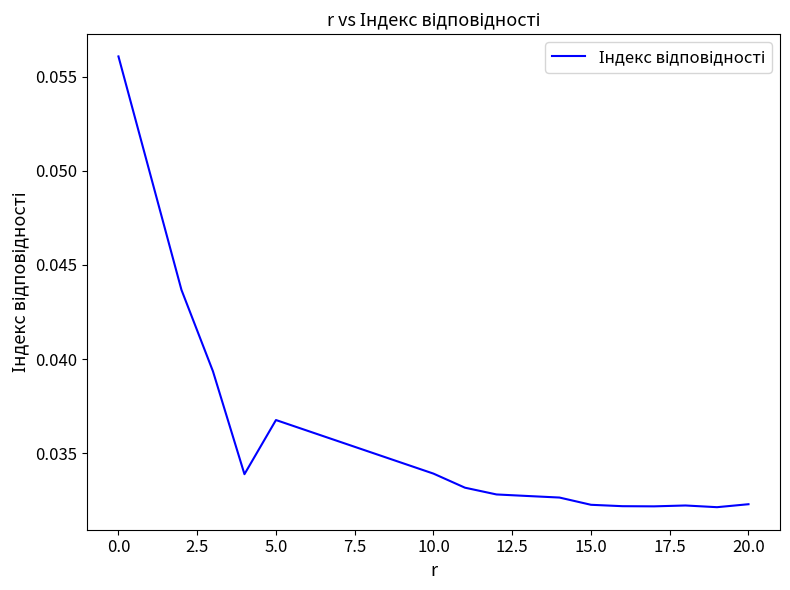

Does the chart display data point markers on the line(s)?

No